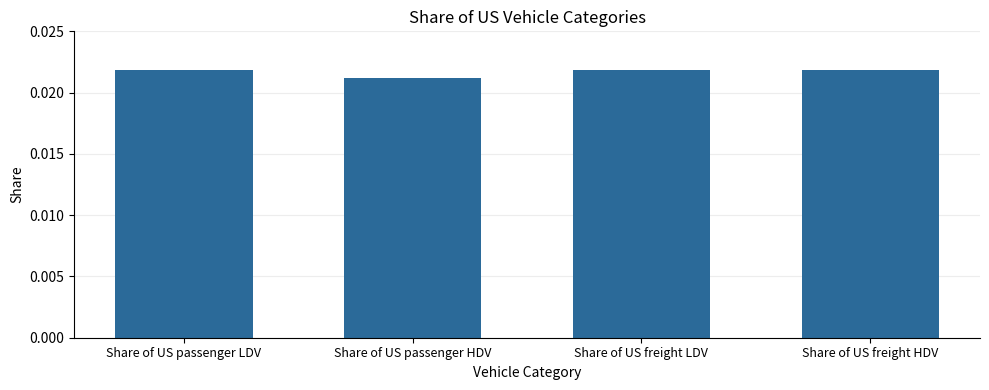

Which has a higher value, Share of US freight LDV or Share of US passenger HDV?

Share of US freight LDV